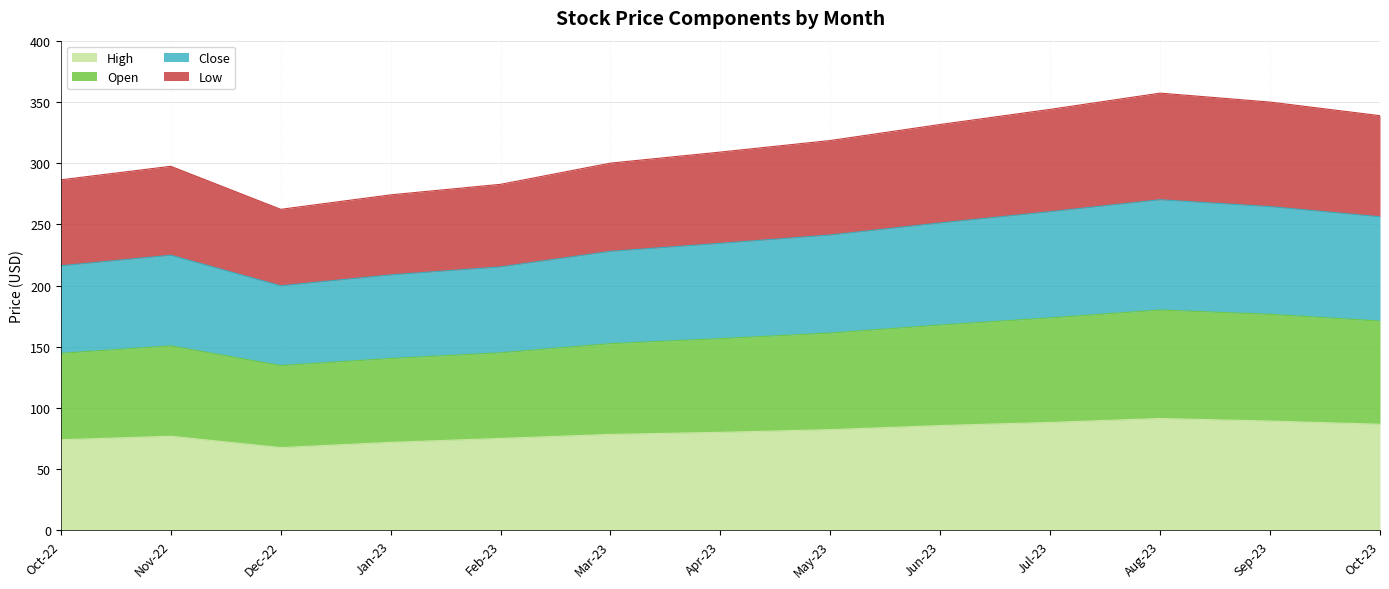

What is the minimum value for High?

67.7